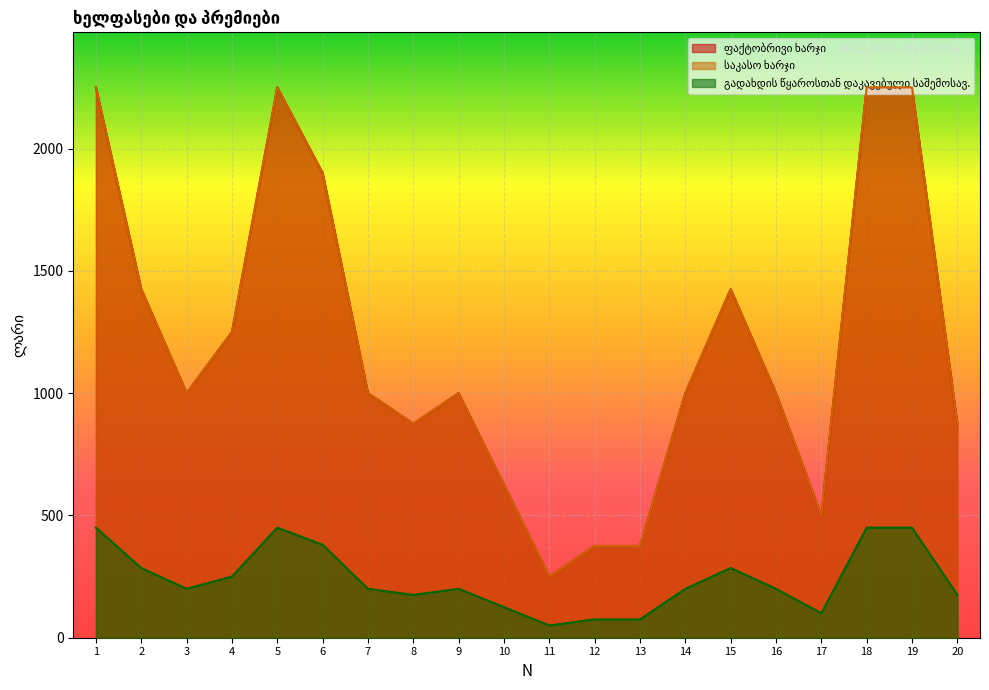

At which category is the sum across all series the highest?

1